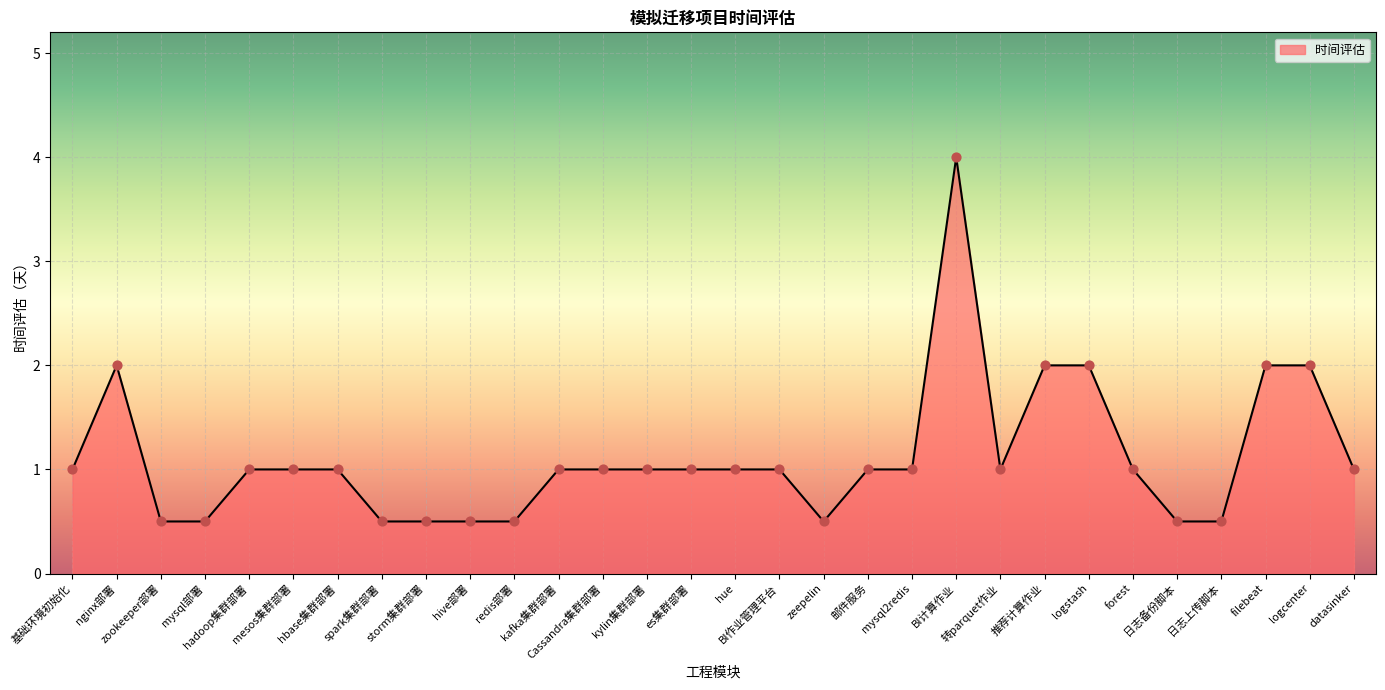

Approximately how many times larger is the value at es集群部署 compared to hue?

1.0